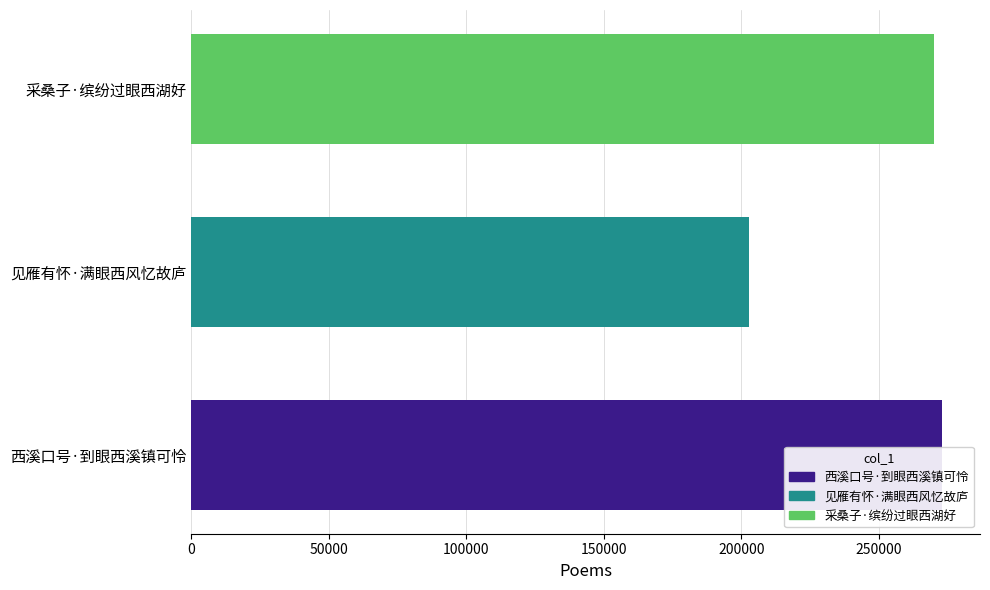

What is the sum of all values?

746016